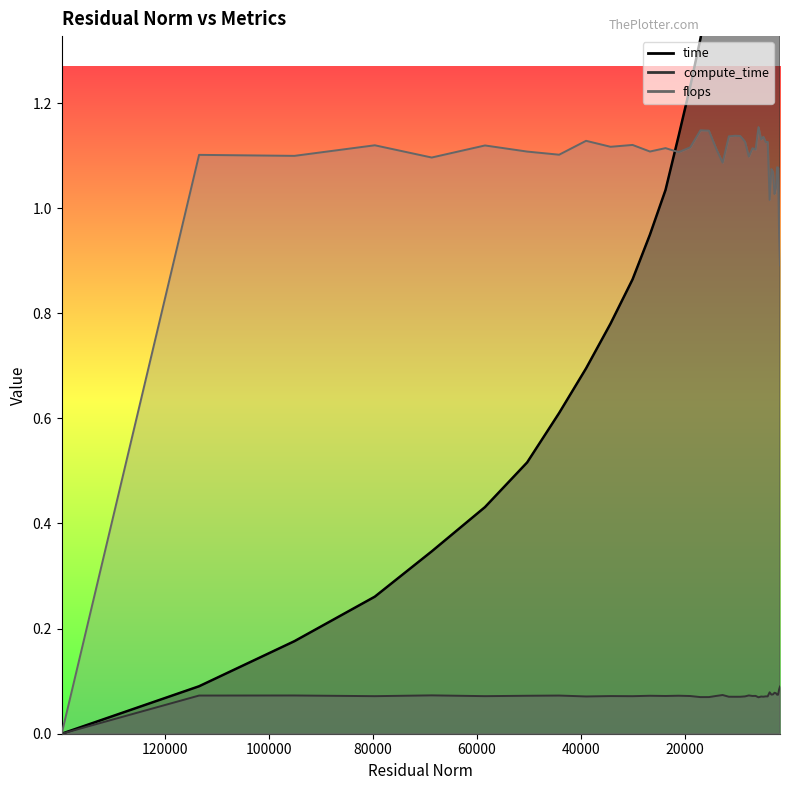

Does the chart have visible grid lines?

No